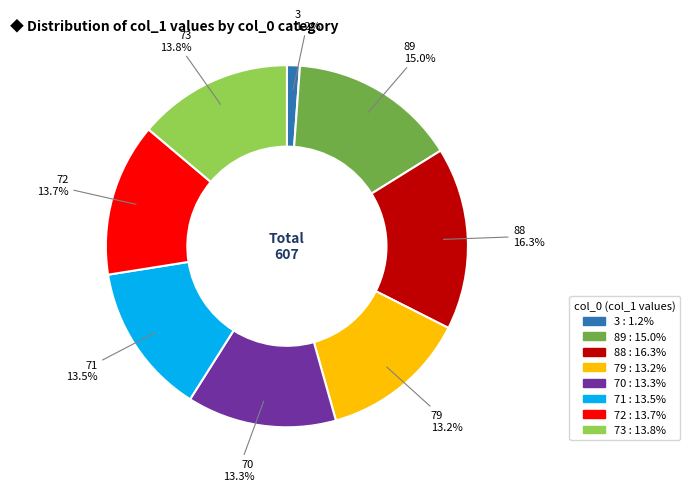

Is there any slice that represents more than half of the pie?

No